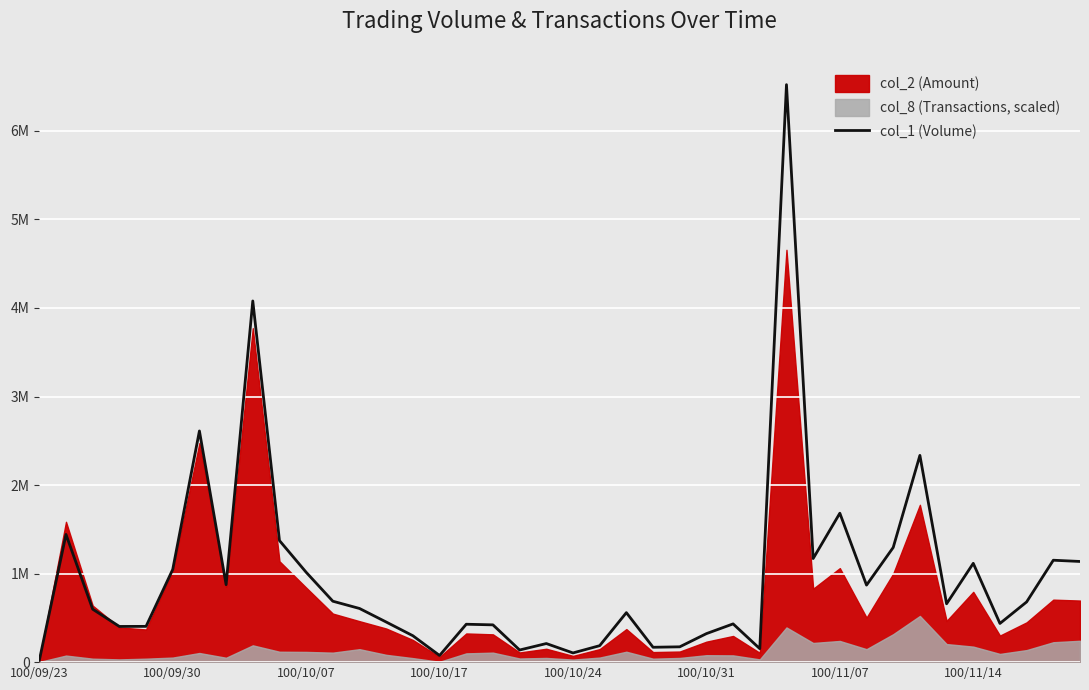

What is the label of the 26th point from the right?

14